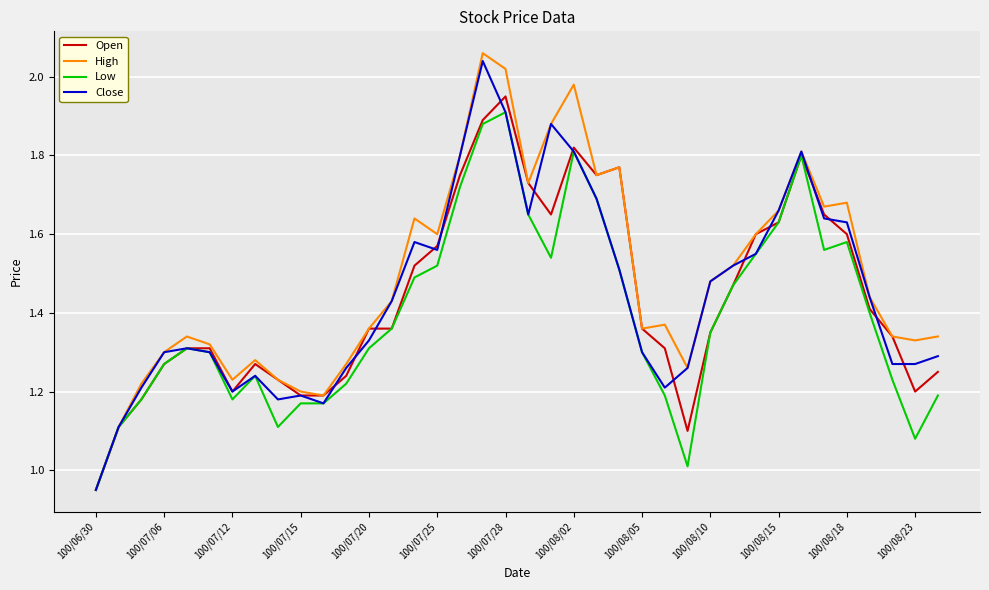

Which series has the widest spread of values?

High